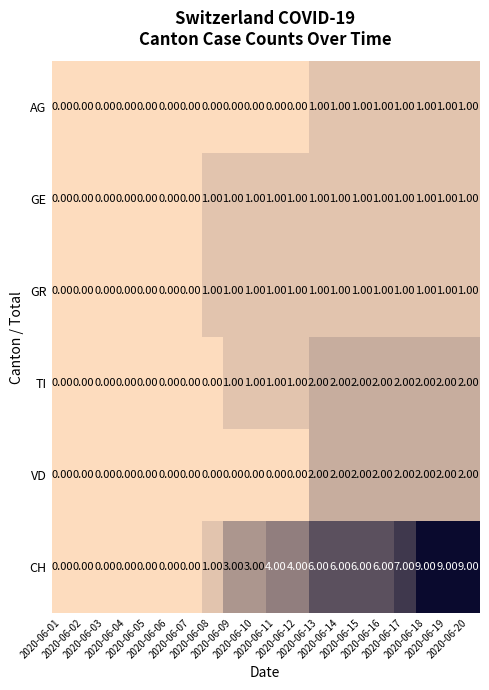

Which series has the widest spread of values?

CH